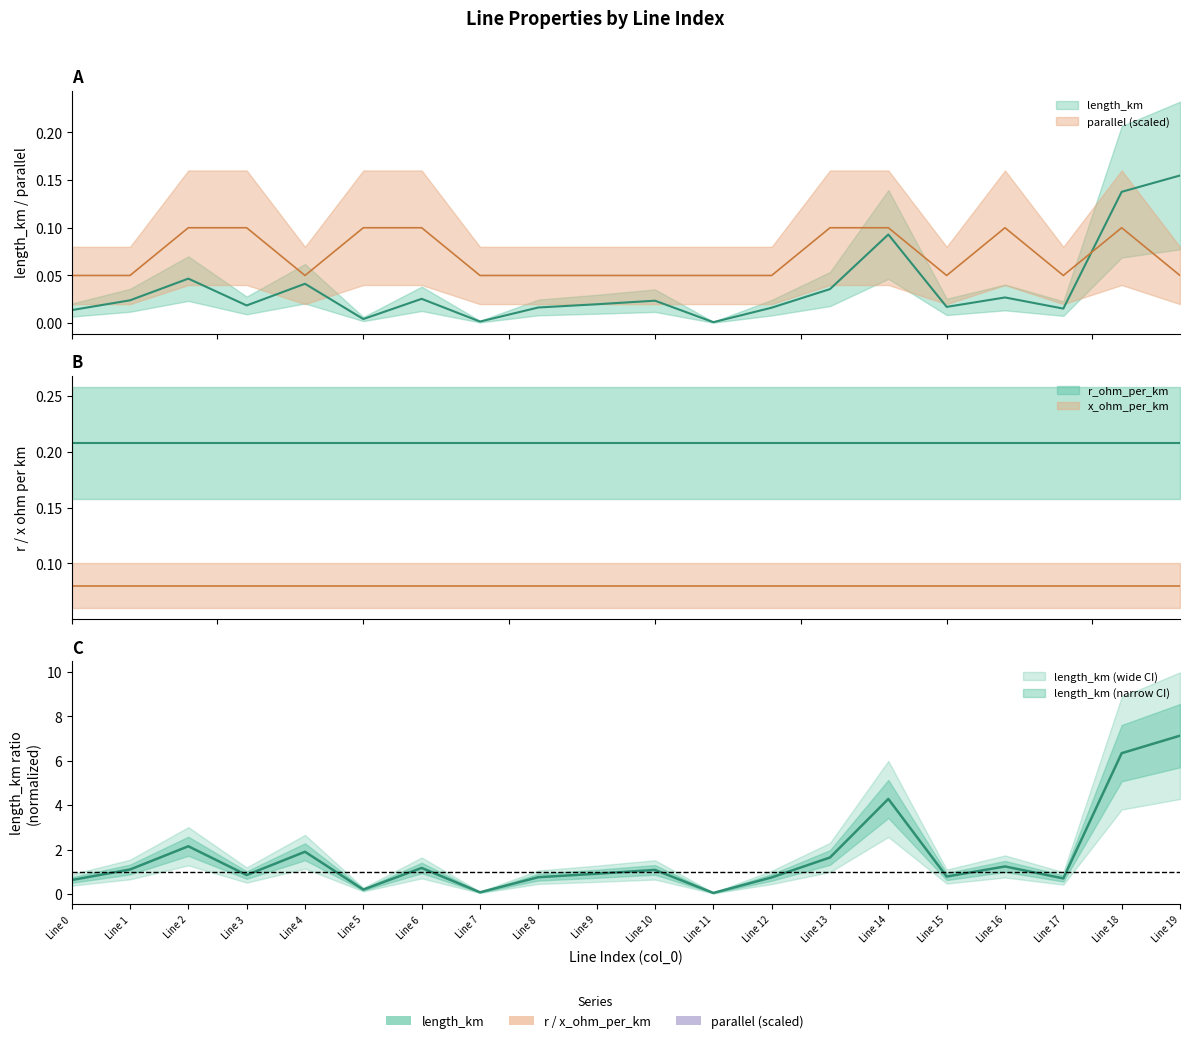

Count the number of categories in the chart.

20